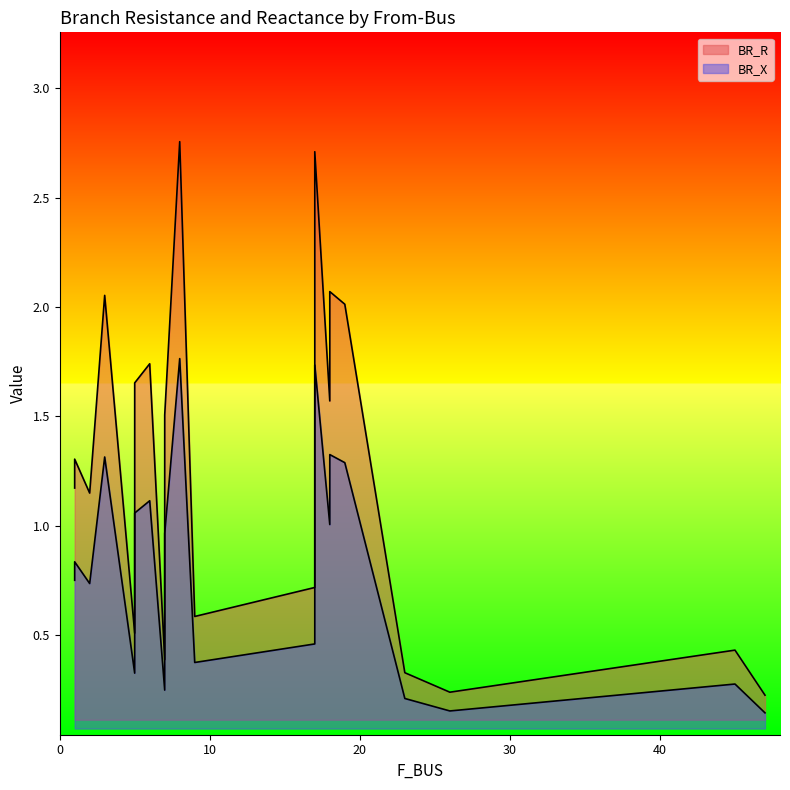

What is the difference between the second highest and second lowest values in the BR_R series?

2.5